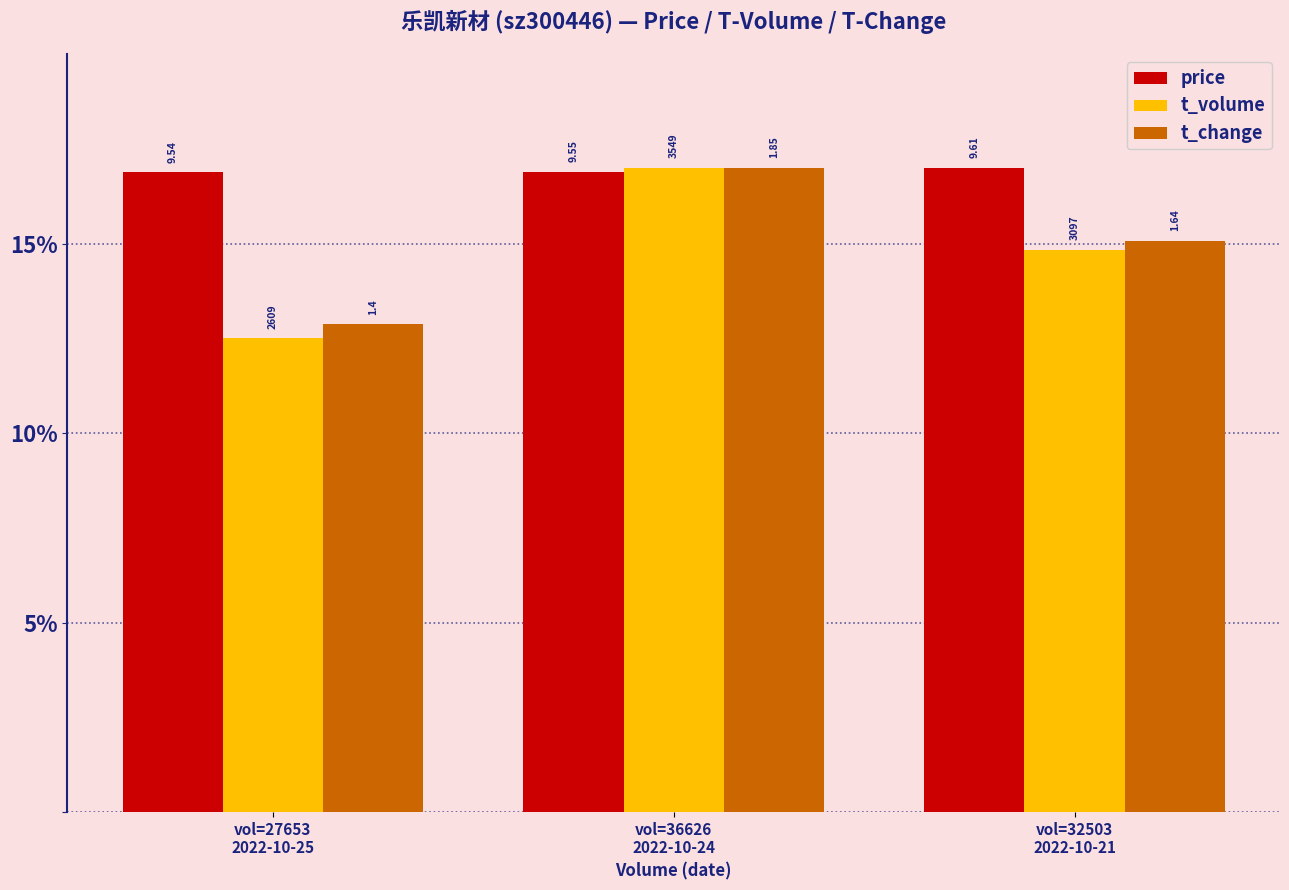

How many groups of bars are there?

3